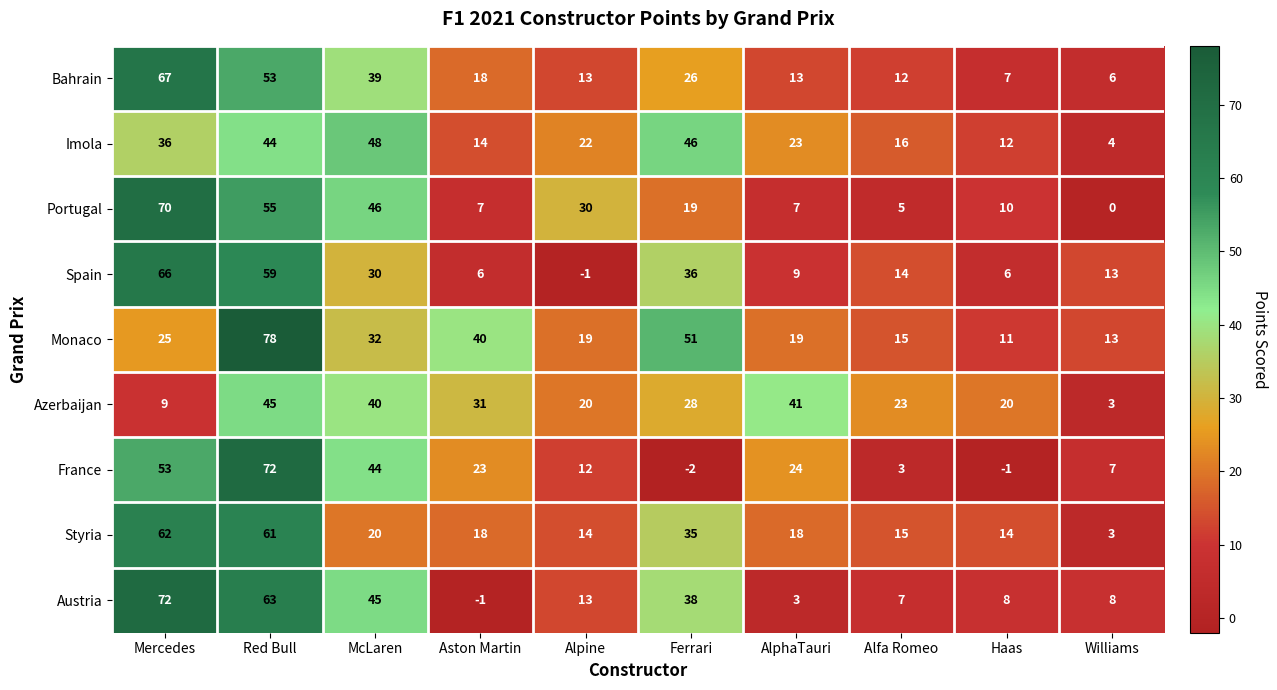

What is the average value of the Azerbaijan series?

26